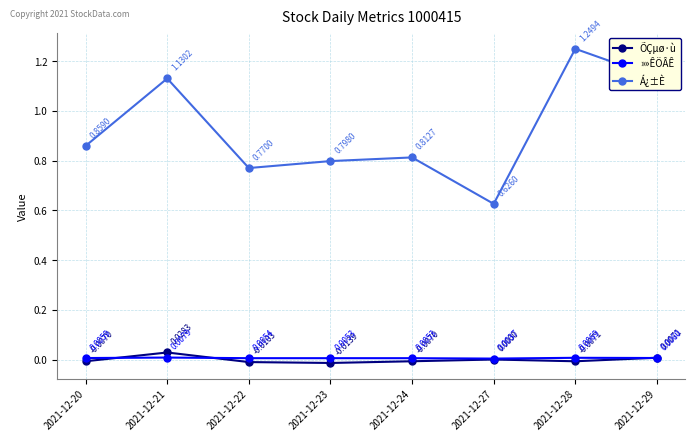

Where is ÕÇµø·ù nearest to the value 0?

2021-12-27